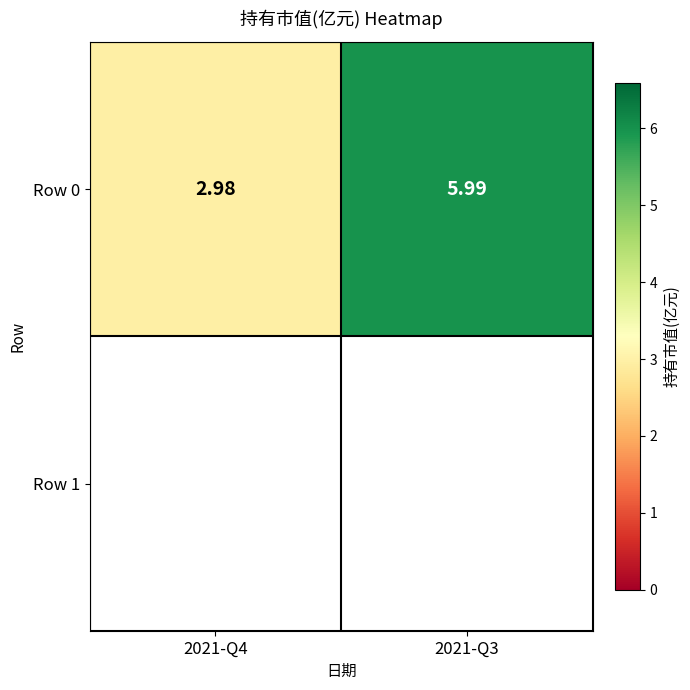

What is the difference between the maximum and minimum values?

3.0